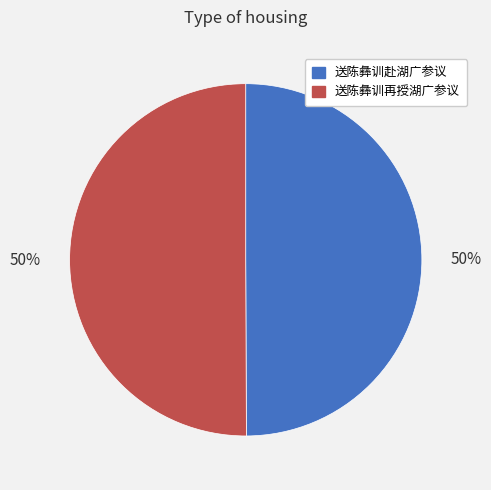

What percentage is the 送陈彝训赴湖广参议 slice, to the nearest percent?

50%